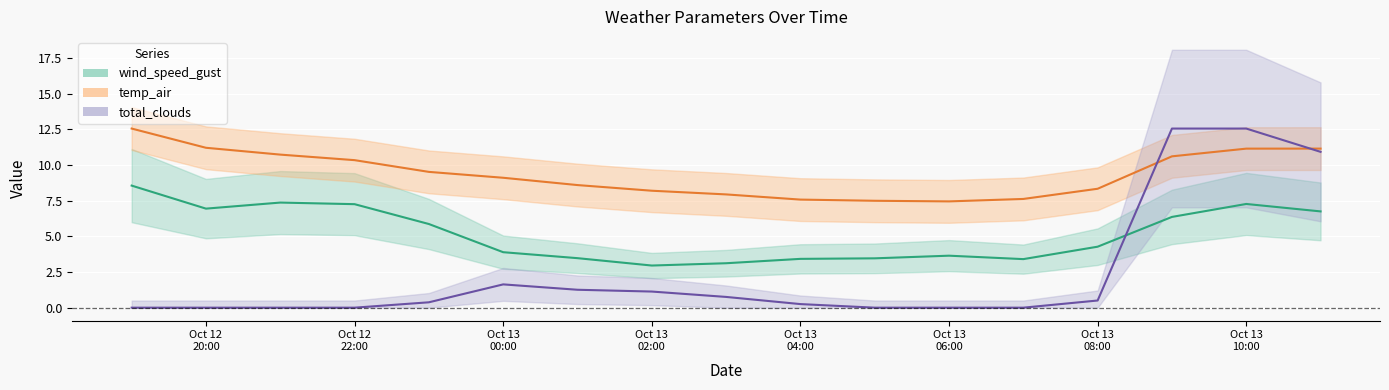

List the series in order of their peak value, lowest first.

wind_speed_gust, temp_air, total_clouds